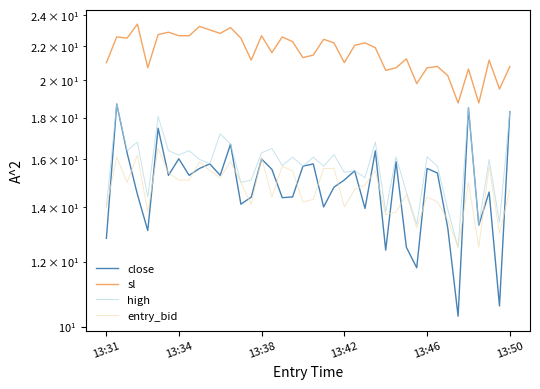

How many categories are shown in the chart?

40